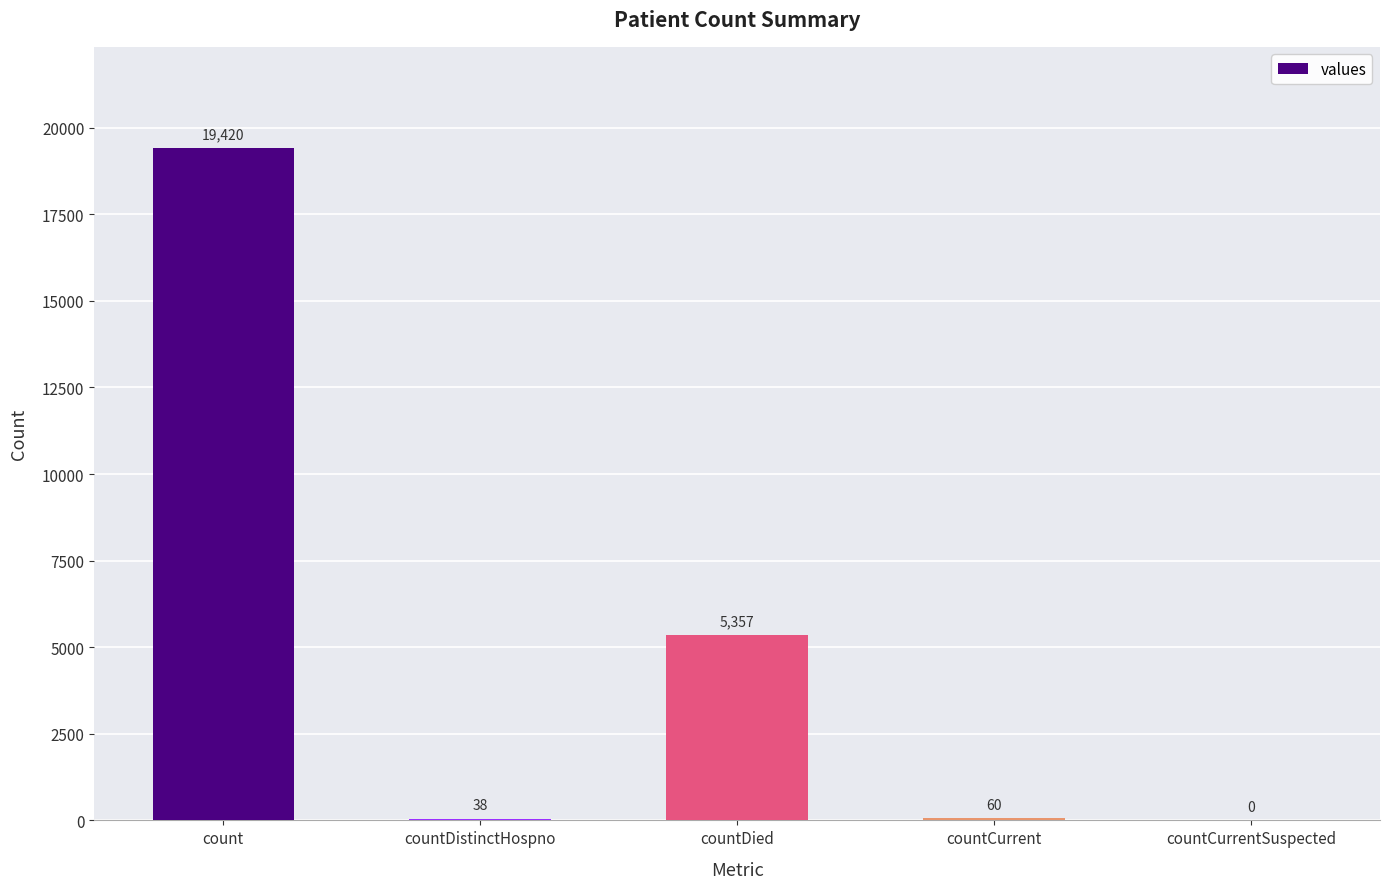

Between countCurrentSuspected and countCurrent, which is larger?

countCurrent